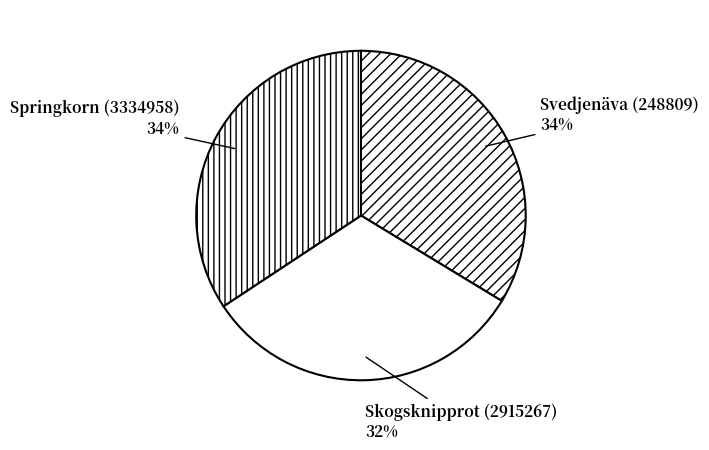

To the nearest percent, what is the average slice percentage?

33%